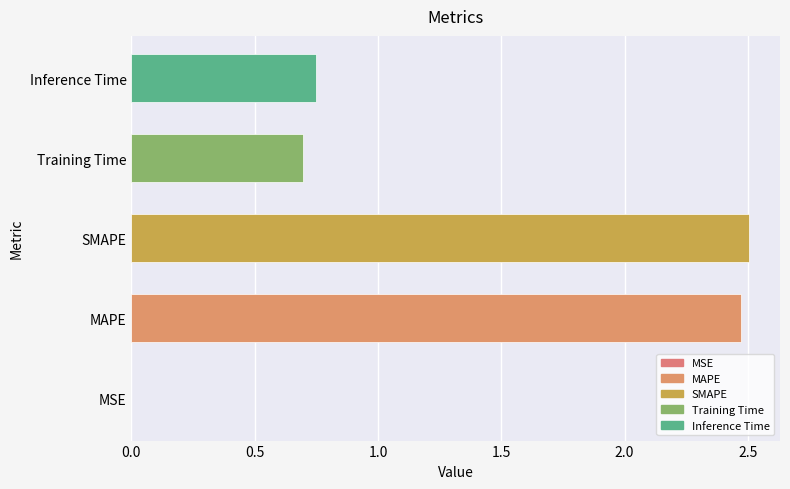

What is the sum of all values?

6.4